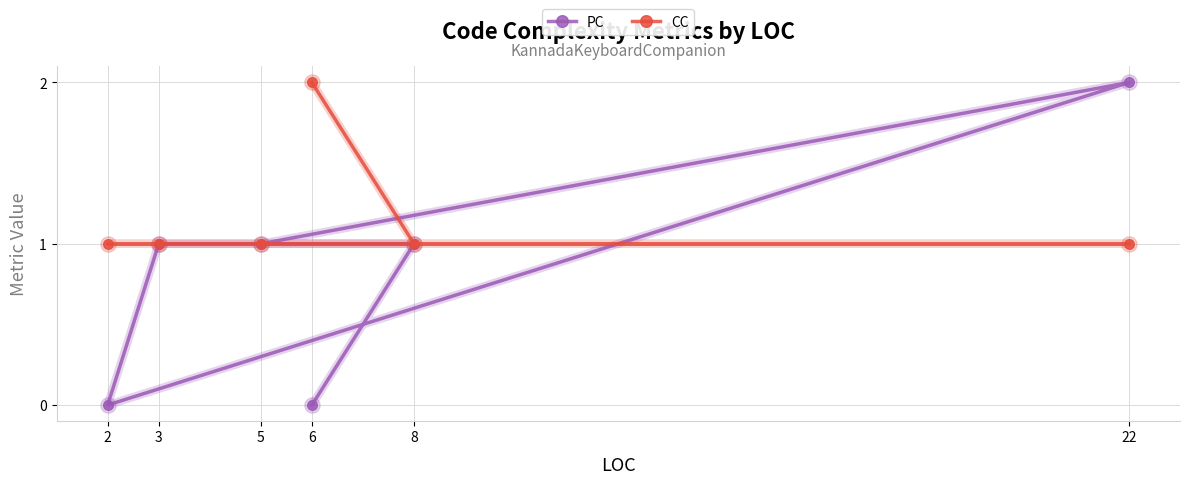

What is the sum of all CC values?

7